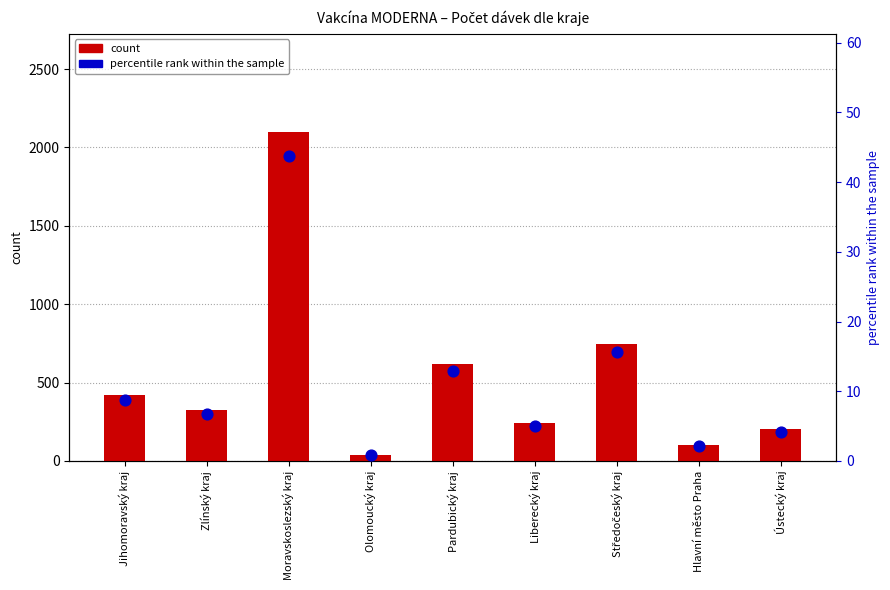

Which series has the widest spread of Y values?

count